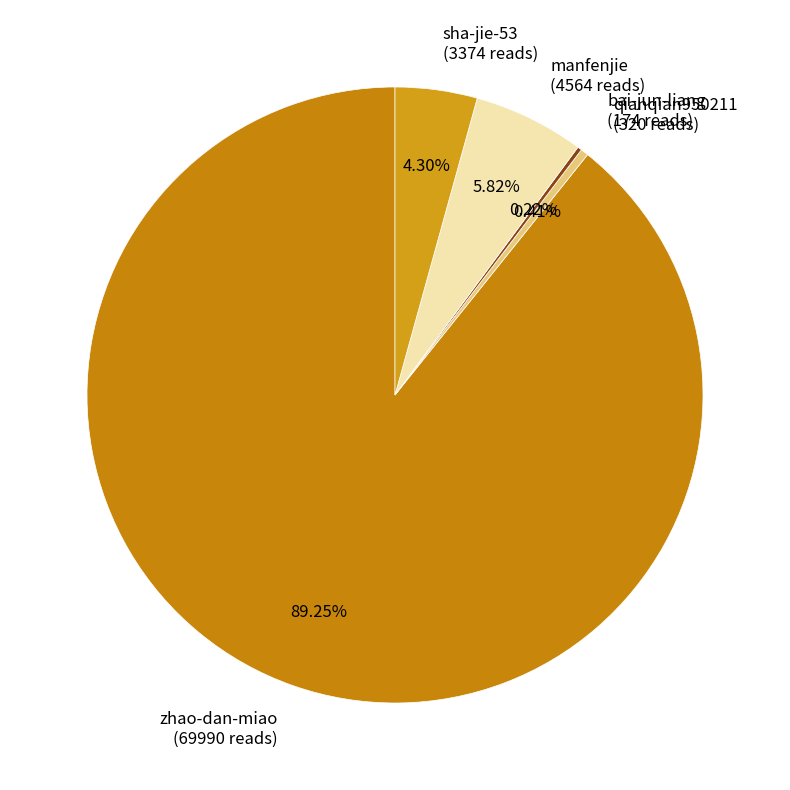

Which slice is the largest?

zhao-dan-miao